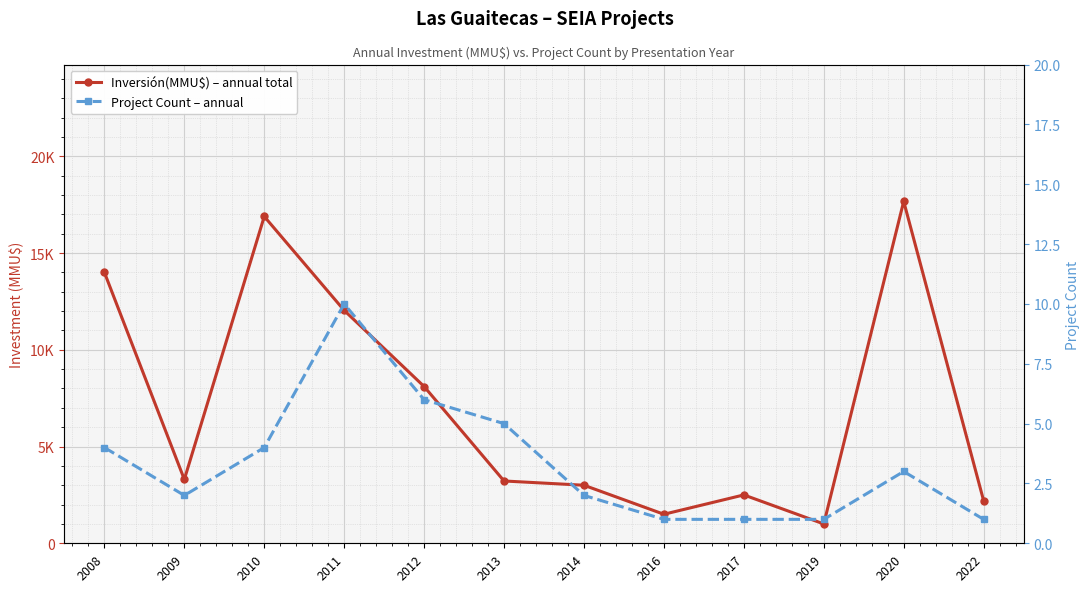

True or false: Project Count – annual and Inversión(MMU$) – annual total cross at least once.

False